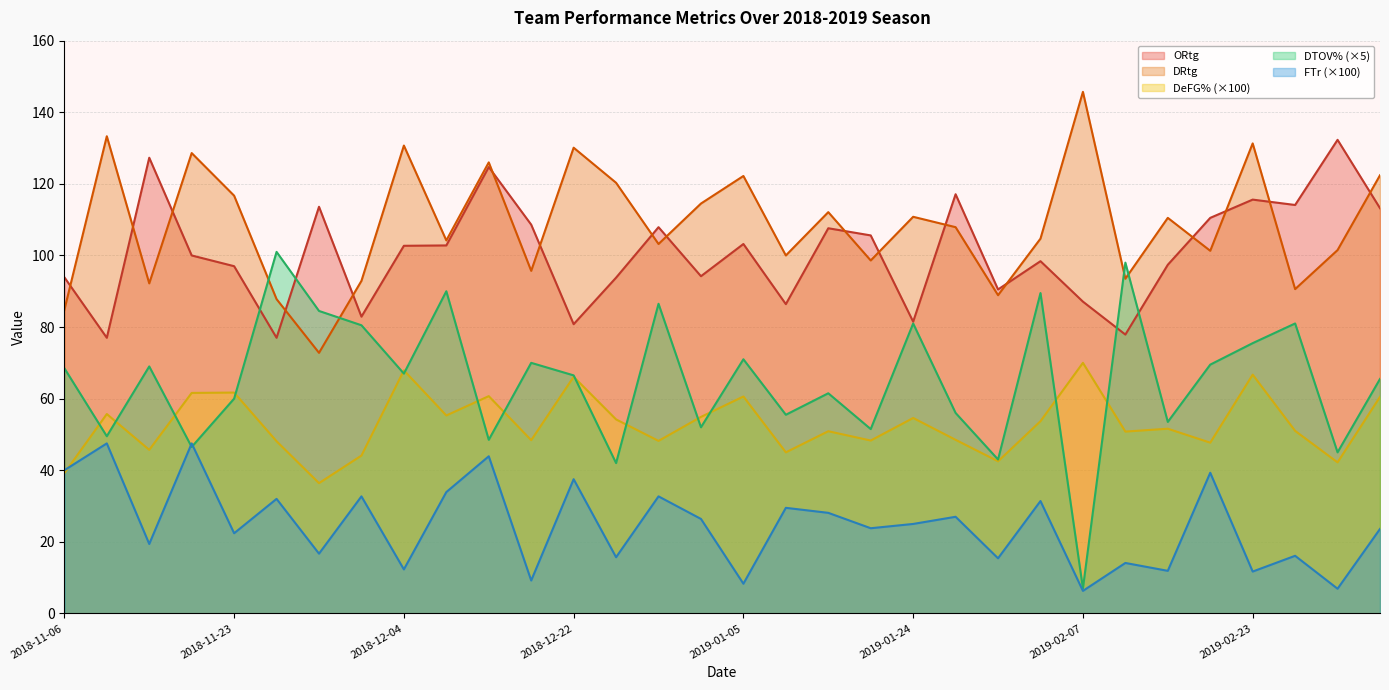

Which has a higher value, 2018-11-27 or 2019-02-16?

2018-11-27